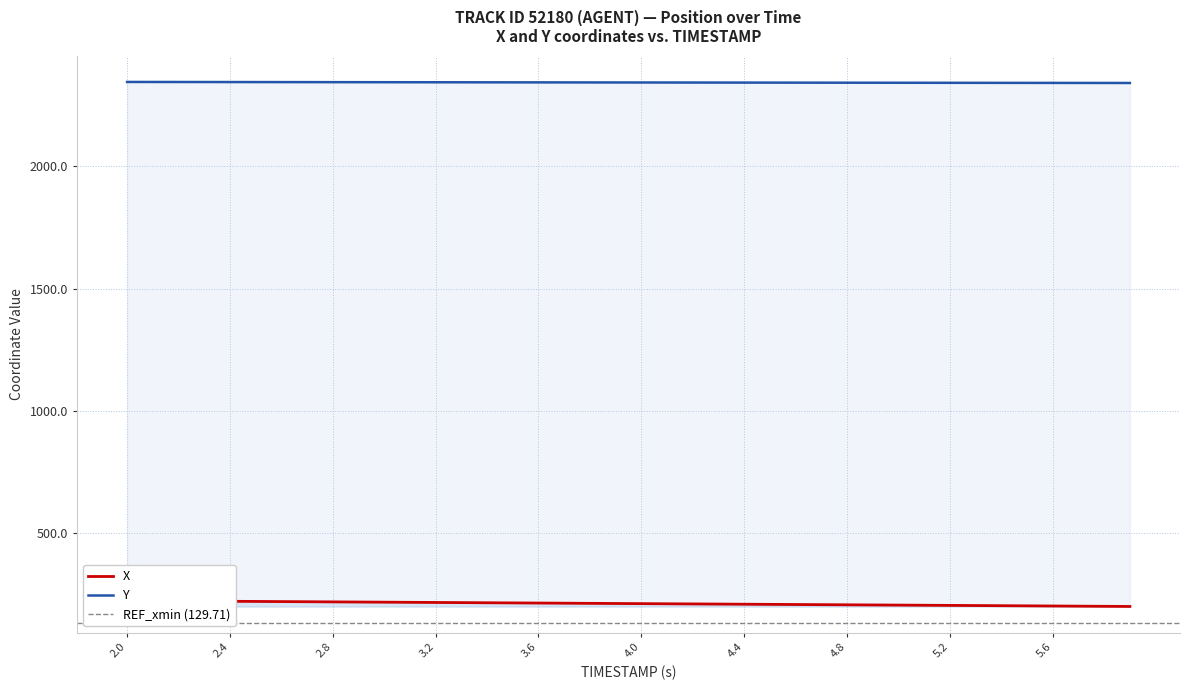

What is the minimum value for Y?

2341.8